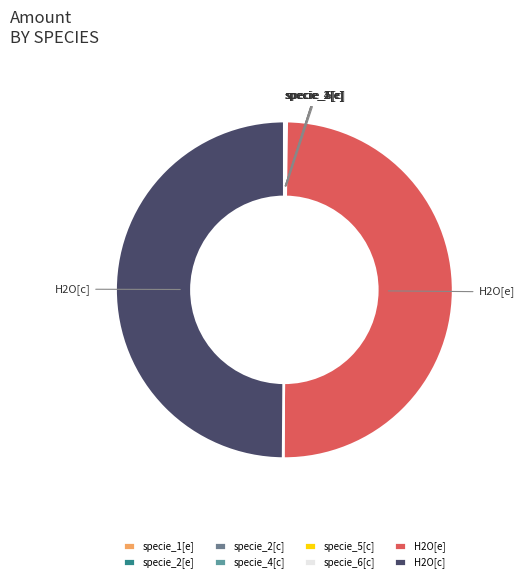

True or false: H2O[e] accounts for 44% of the total.

False